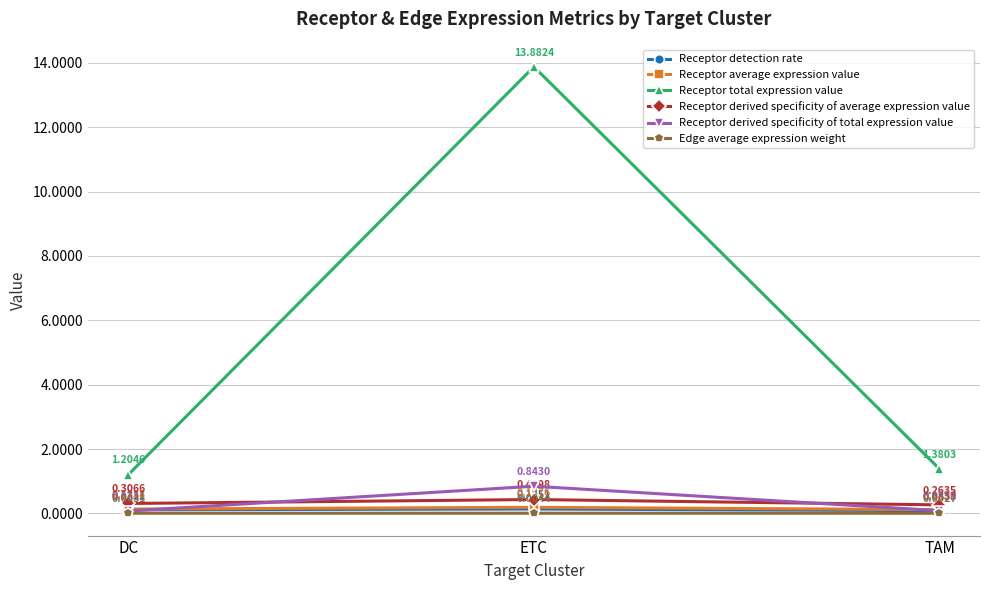

Does the chart display data point markers on the line(s)?

Yes